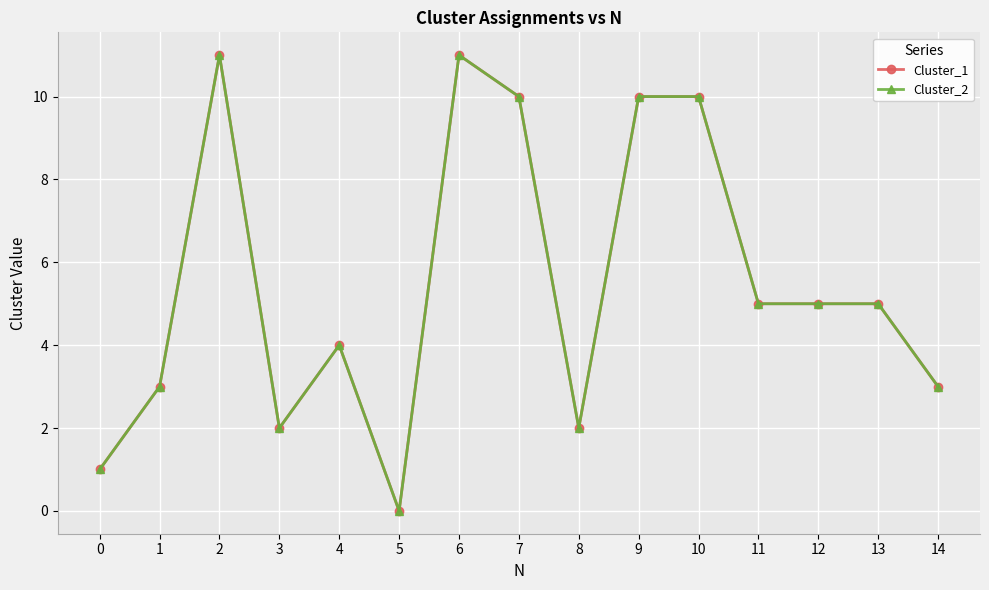

Is this an area chart (filled region under the line)?

No